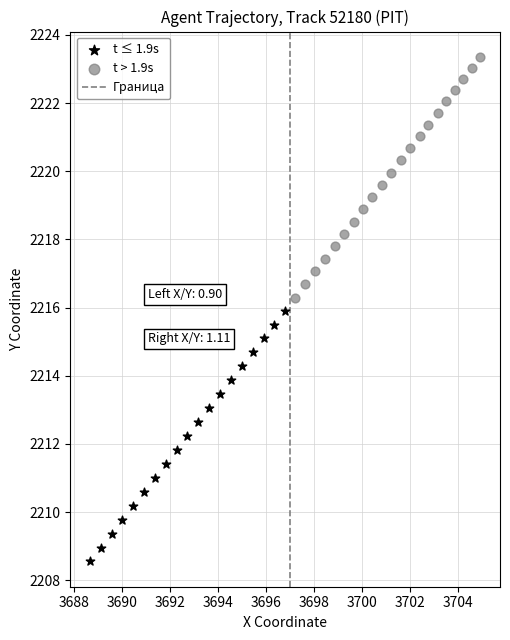

Which series contains the lowest Y value?

t ≤ 1.9s